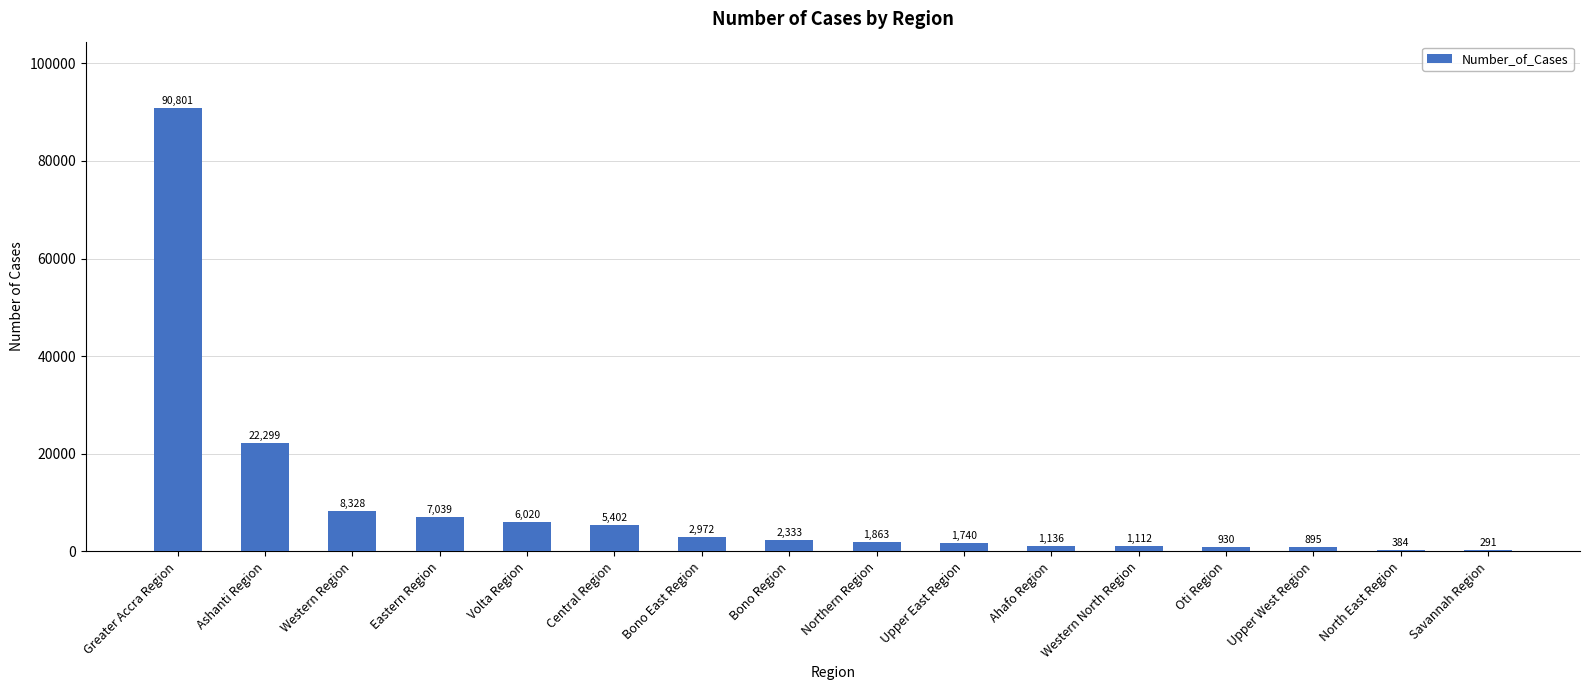

Count the number of data series in this chart.

1